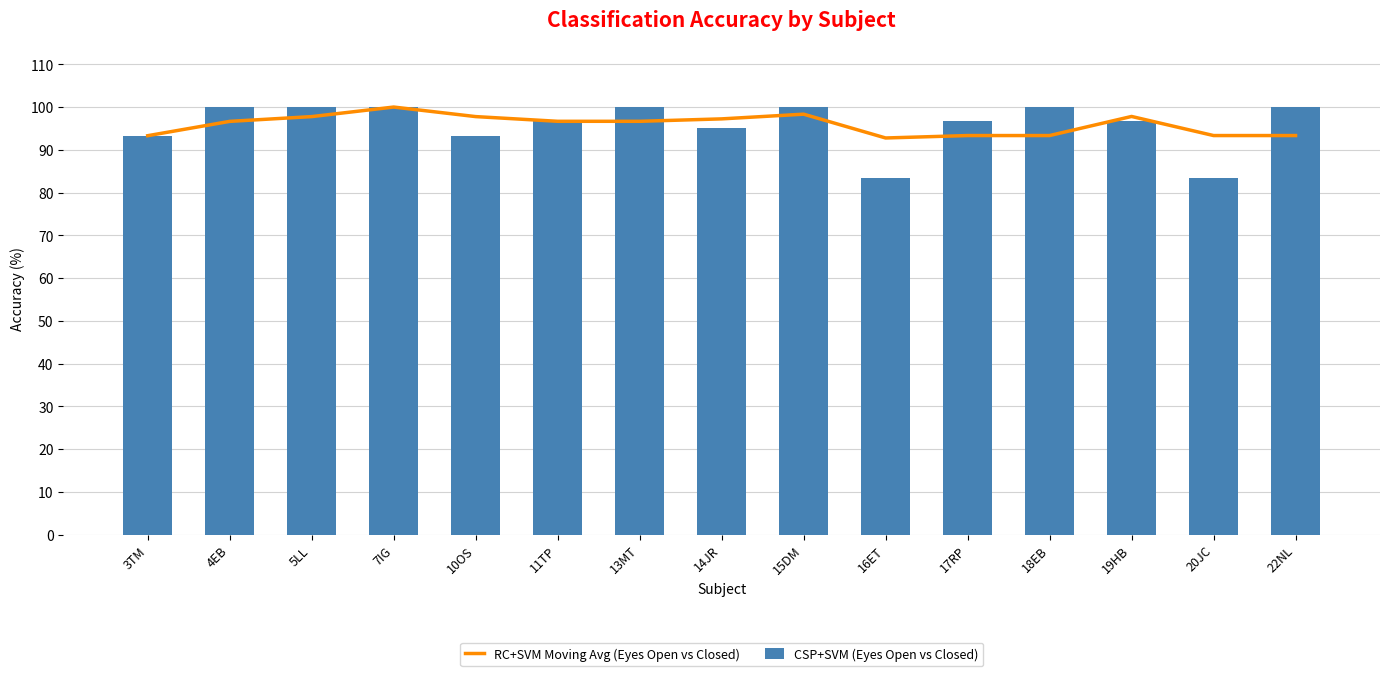

Reading left to right, list all the values displayed in this chart.

RC+SVM Moving Avg (Eyes Open vs Closed): 93.3	96.7	97.8	100.0	97.8	96.7	96.7	97.2	98.3	92.8	93.3	93.3	97.8	93.3	93.3
CSP+SVM (Eyes Open vs Closed): 93.3	100.0	100.0	100.0	93.3	96.7	100.0	95.0	100.0	83.3	96.7	100.0	96.7	83.3	100.0